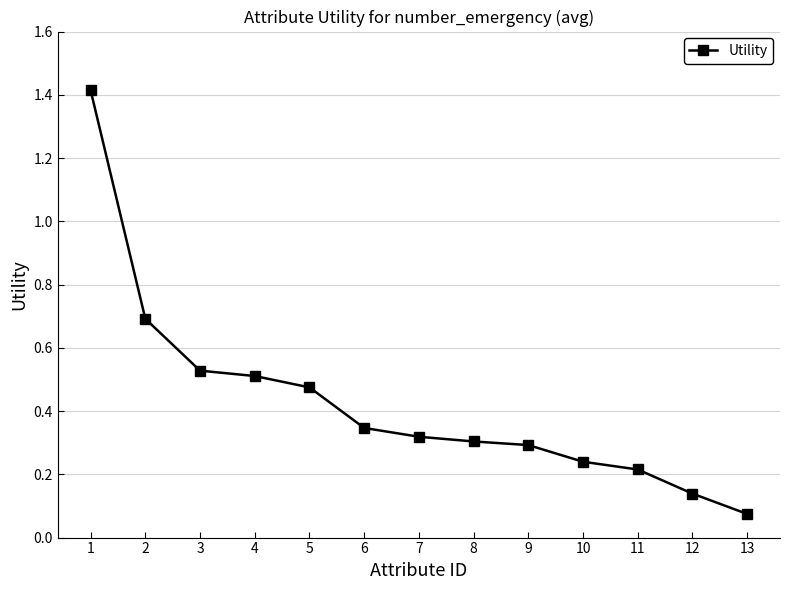

True or false: the data has more than 1 interior local peaks.

False